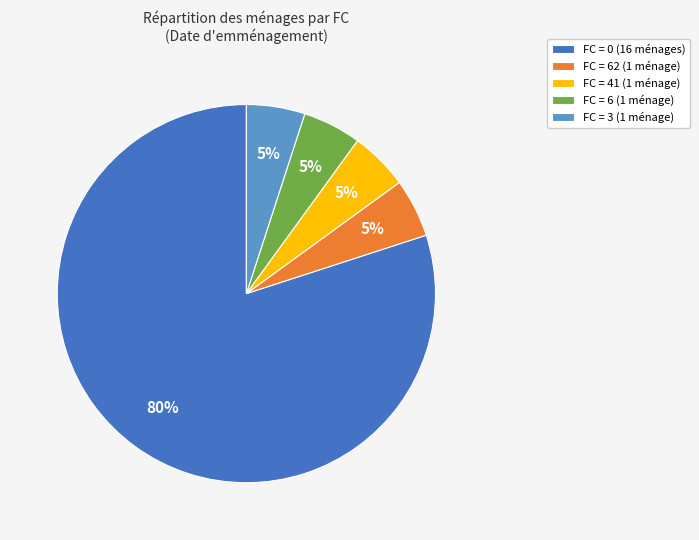

Is it true that FC = 0 (16 ménages) is 80% of the pie?

True